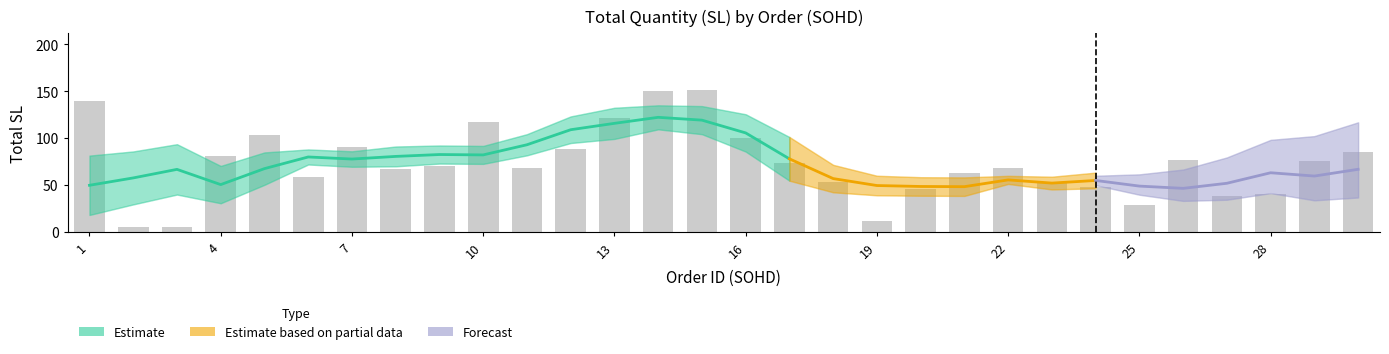

Read the value at 9, to the nearest 10.

70